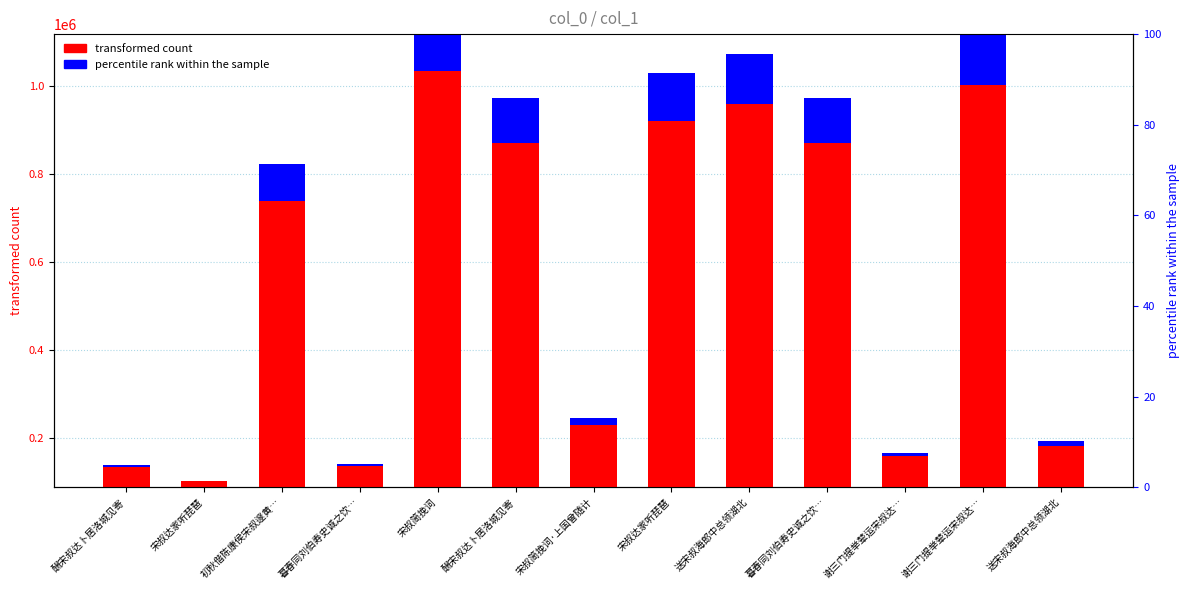

The value of percentile rank within the sample at 酬宋叔达卜居洛城见寄 is 5804.2. True or false?

False